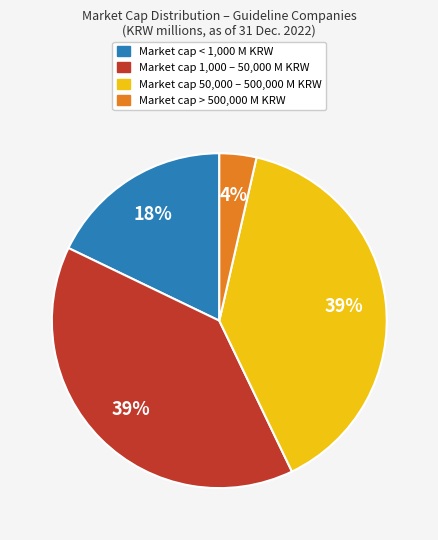

Does any single category account for the majority?

No